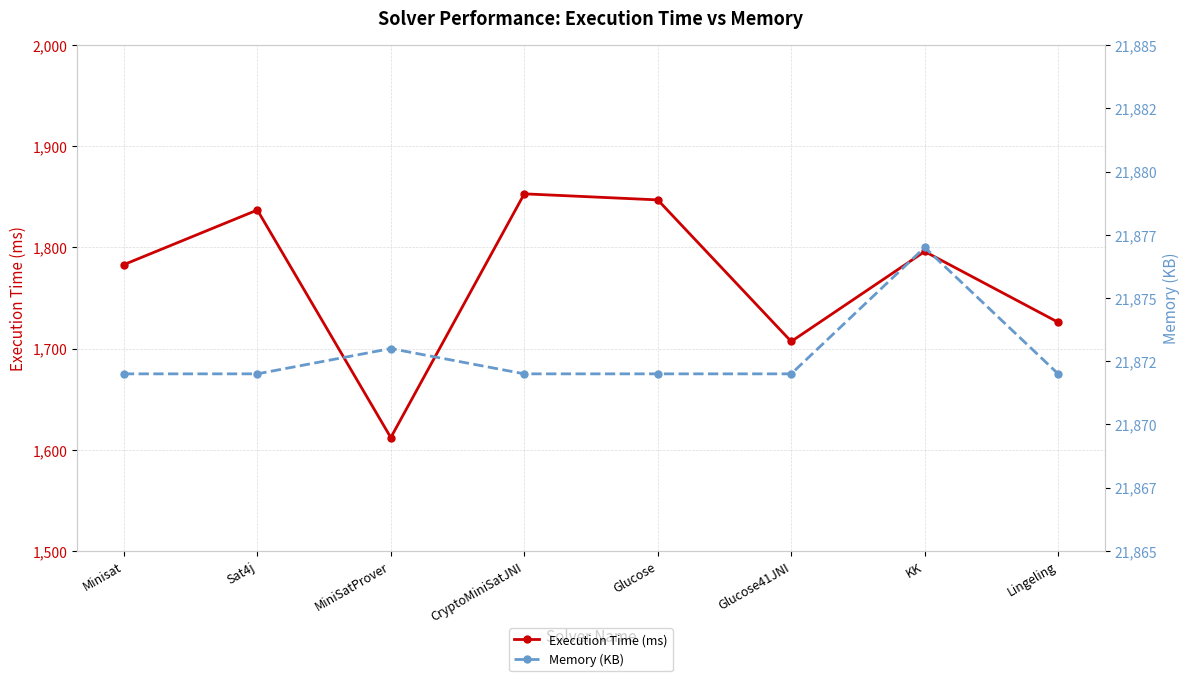

What is the approximate value of Memory (KB) at MiniSatProver?

21873